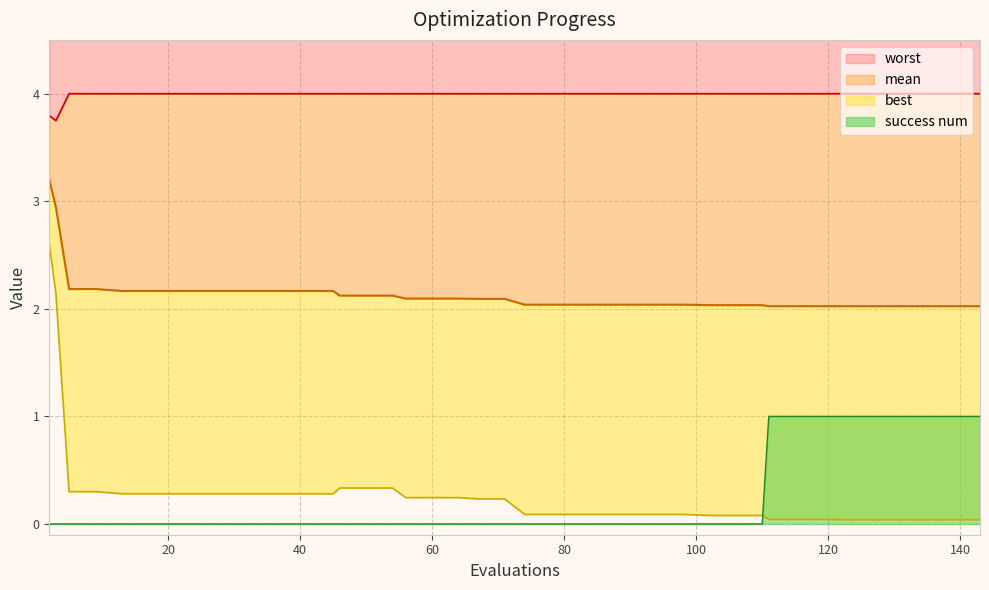

Rank the series at 143 from highest to lowest value.

worst, mean, success num, best